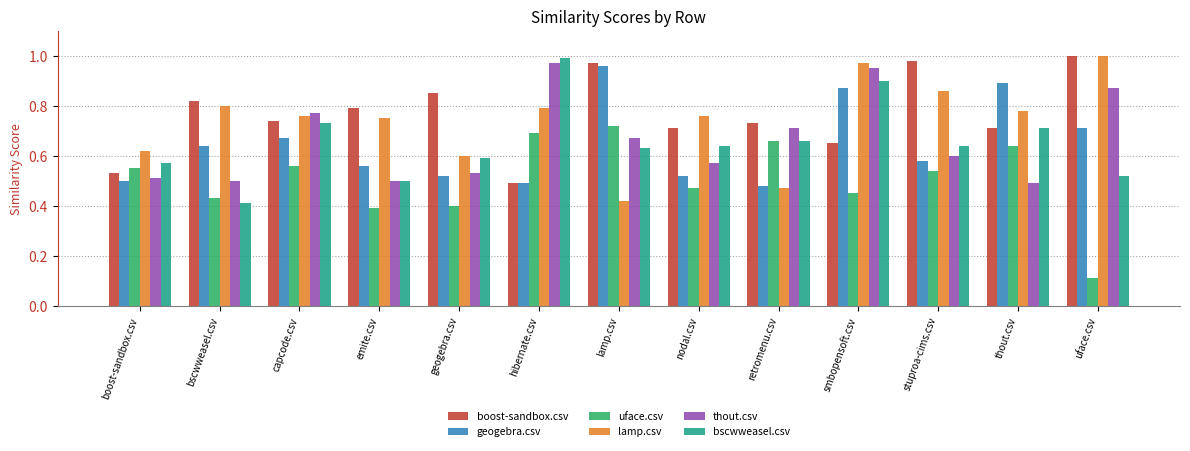

What is the sum of all geogebra.csv values?

8.4